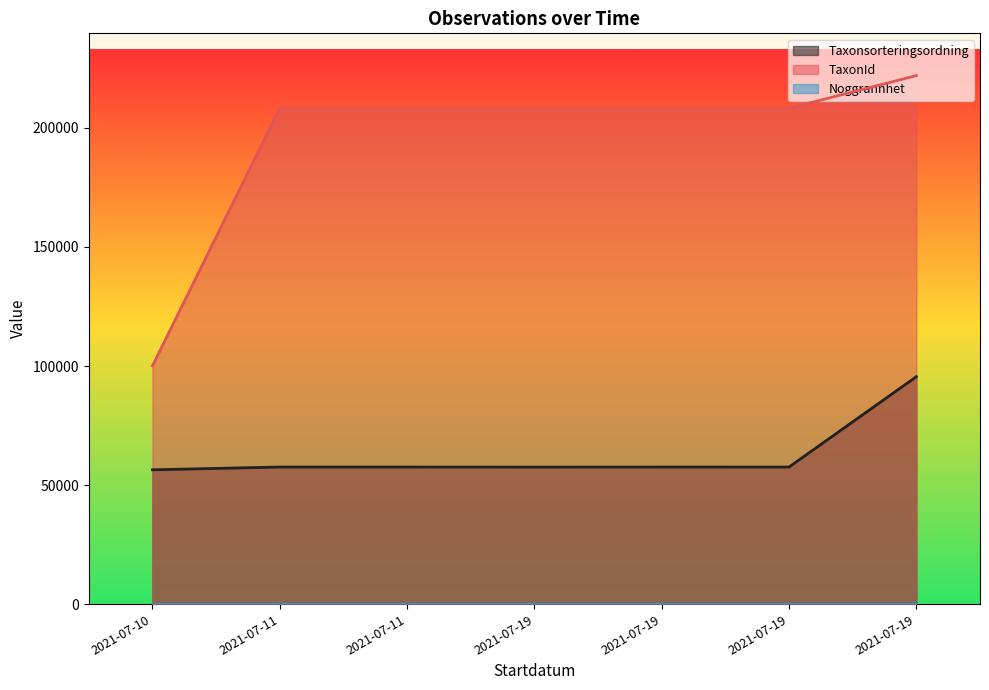

What is the value of the TaxonId point at the 5th from the left?

208245